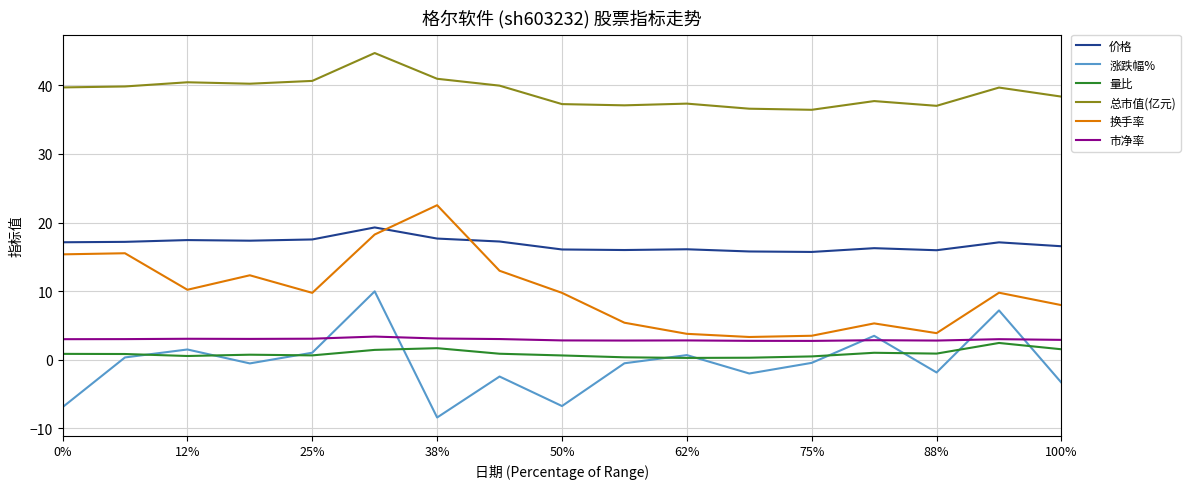

What are all the series names shown in the legend?

价格, 涨跌幅%, 量比, 总市值(亿元), 换手率, 市净率